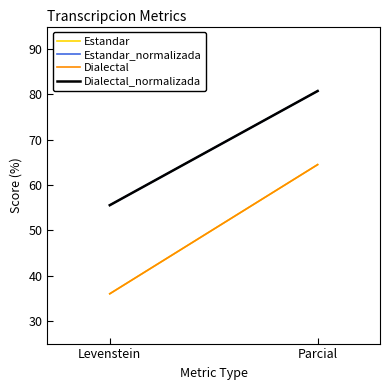

What are all the series names shown in the legend?

Estandar, Estandar_normalizada, Dialectal, Dialectal_normalizada